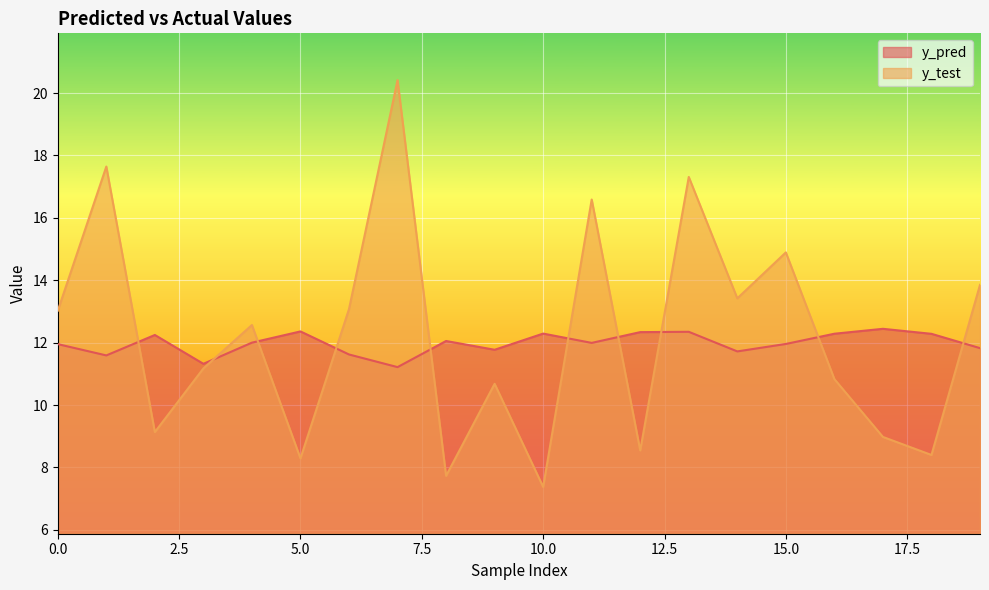

Is it true that y_pred equals 12.3 at 18?

True